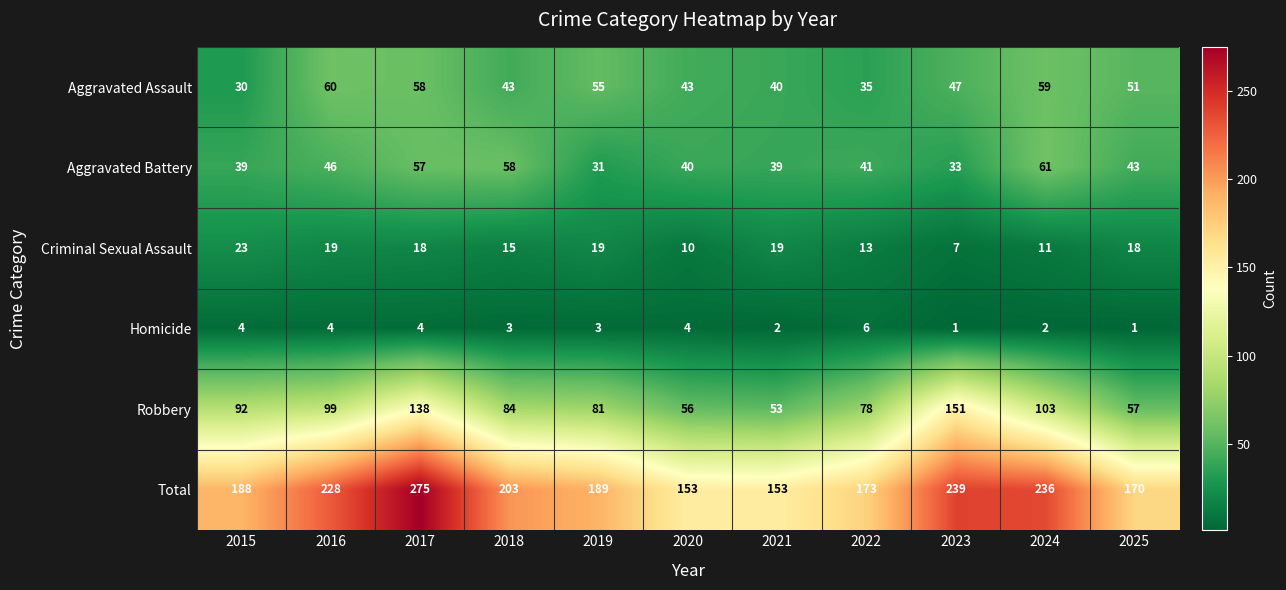

What value does the Homicide series have at 2020?

4